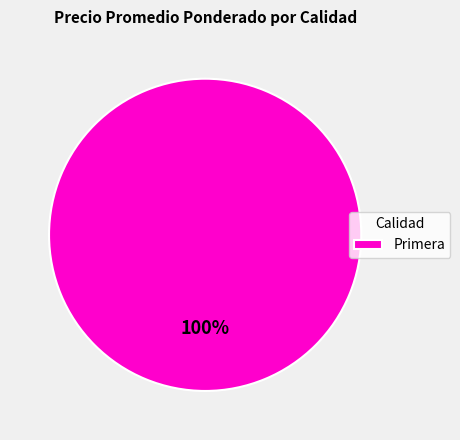

Rank the categories by value from highest to lowest.

Primera